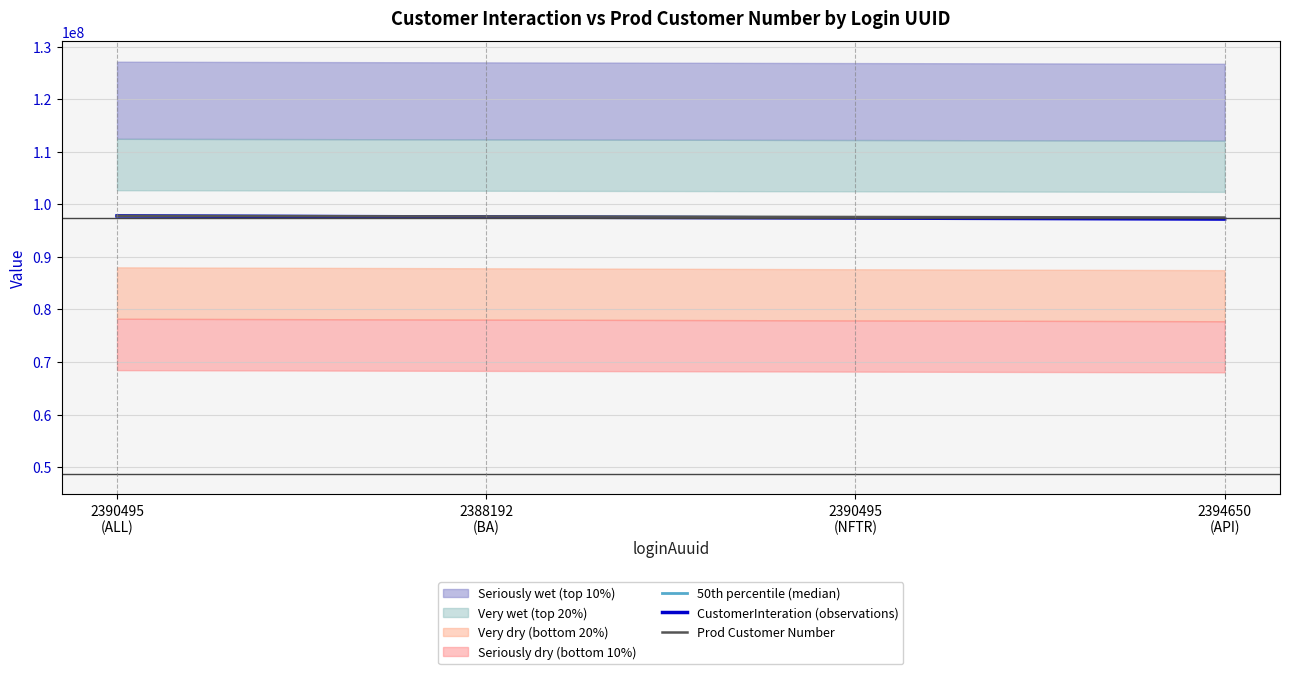

Reading left to right, list all the values displayed in this chart.

50th percentile (median): 2390495
(ALL)=97777707	2388192
(BA)=97627707	2390495
(NFTR)=97477707	2394650
(API)=97327707
CustomerInteration (observations): 2390495
(ALL)=97777707	2388192
(BA)=97577707	2390495
(NFTR)=97377707	2394650
(API)=97177707
Prod Customer Number: 2390495
(ALL)=97777707	2388192
(BA)=97677707	2390495
(NFTR)=97577707	2394650
(API)=97477707